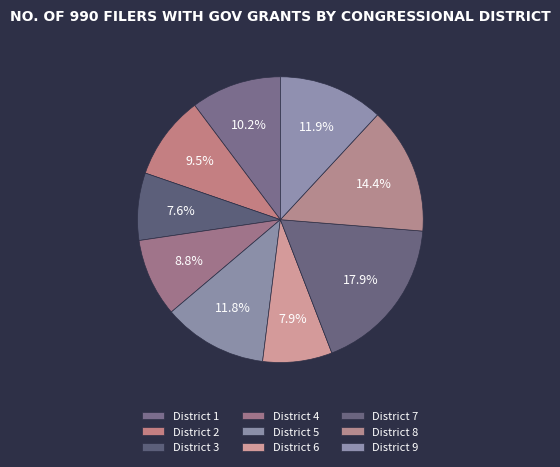

What is the largest slice in the pie chart?

District 7